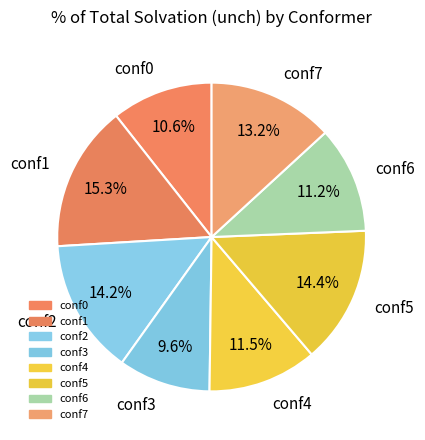

Is the sum of conf1 and conf2 greater than half?

No